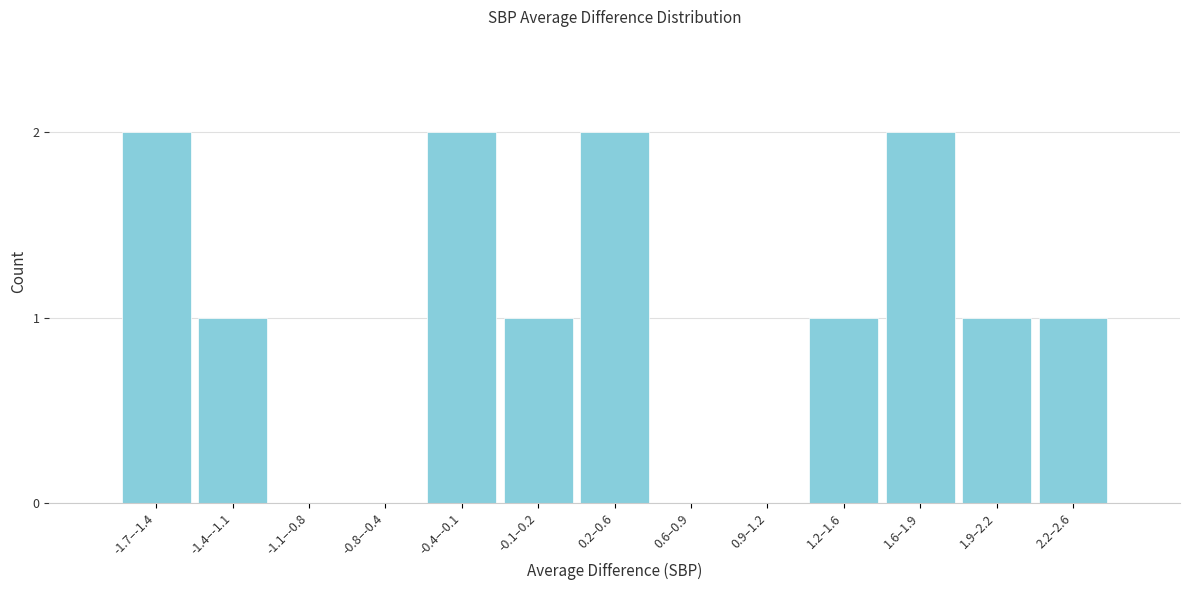

Reading left to right, transcribe all the data shown in this chart.

-1.7–-1.4=2	-1.4–-1.1=1	-1.1–-0.8=0	-0.8–-0.4=0	-0.4–-0.1=2	-0.1–0.2=1	0.2–0.6=2	0.6–0.9=0	0.9–1.2=0	1.2–1.6=1	1.6–1.9=2	1.9–2.2=1	2.2–2.6=1